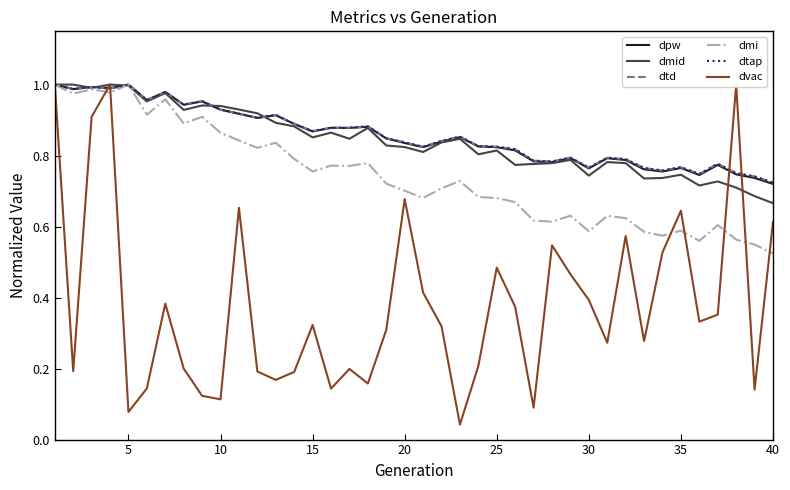

Reading left to right, list all the values displayed in this chart.

dpw: 1.0	1.0	1.0	1.0	1.0	1.0	1.0	0.9	1.0	0.9	0.9	0.9	0.9	0.9	0.9	0.9	0.9	0.9	0.8	0.8	0.8	0.8	0.9	0.8	0.8	0.8	0.8	0.8	0.8	0.8	0.8	0.8	0.8	0.8	0.8	0.7	0.8	0.7	0.7	0.7
dmid: 1.0	1.0	1.0	1.0	1.0	1.0	1.0	0.9	0.9	0.9	0.9	0.9	0.9	0.9	0.9	0.9	0.8	0.9	0.8	0.8	0.8	0.8	0.8	0.8	0.8	0.8	0.8	0.8	0.8	0.7	0.8	0.8	0.7	0.7	0.7	0.7	0.7	0.7	0.7	0.7
dtd: 1.0	1.0	1.0	1.0	1.0	1.0	1.0	0.9	1.0	0.9	0.9	0.9	0.9	0.9	0.9	0.9	0.9	0.9	0.8	0.8	0.8	0.8	0.9	0.8	0.8	0.8	0.8	0.8	0.8	0.8	0.8	0.8	0.8	0.8	0.8	0.7	0.8	0.8	0.7	0.7
dmi: 1.0	1.0	1.0	1.0	1.0	0.9	1.0	0.9	0.9	0.9	0.8	0.8	0.8	0.8	0.8	0.8	0.8	0.8	0.7	0.7	0.7	0.7	0.7	0.7	0.7	0.7	0.6	0.6	0.6	0.6	0.6	0.6	0.6	0.6	0.6	0.6	0.6	0.6	0.5	0.5
dtap: 1.0	1.0	1.0	1.0	1.0	1.0	1.0	0.9	1.0	0.9	0.9	0.9	0.9	0.9	0.9	0.9	0.9	0.9	0.8	0.8	0.8	0.8	0.9	0.8	0.8	0.8	0.8	0.8	0.8	0.8	0.8	0.8	0.8	0.8	0.8	0.7	0.8	0.8	0.7	0.7
dvac: 1.0	0.2	0.9	1.0	0.1	0.1	0.4	0.2	0.1	0.1	0.7	0.2	0.2	0.2	0.3	0.1	0.2	0.2	0.3	0.7	0.4	0.3	0.0	0.2	0.5	0.4	0.1	0.5	0.5	0.4	0.3	0.6	0.3	0.5	0.6	0.3	0.4	1.0	0.1	0.6